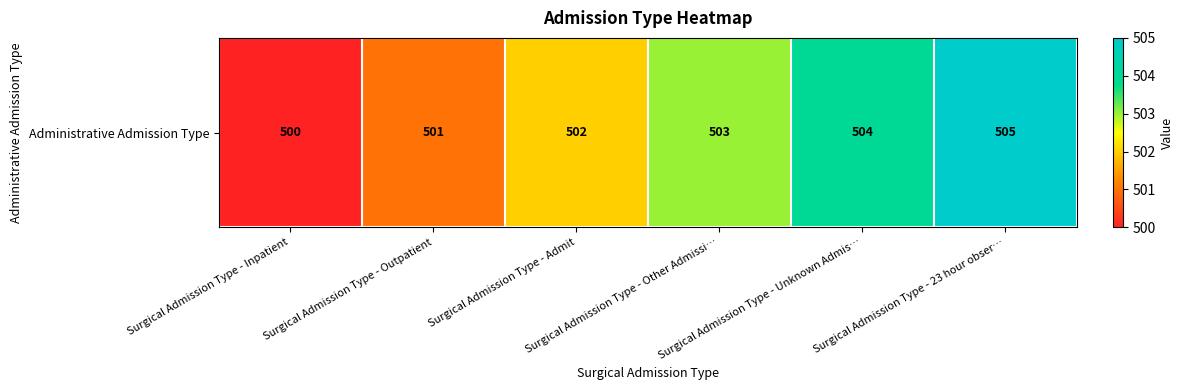

What is the smallest value displayed?

500